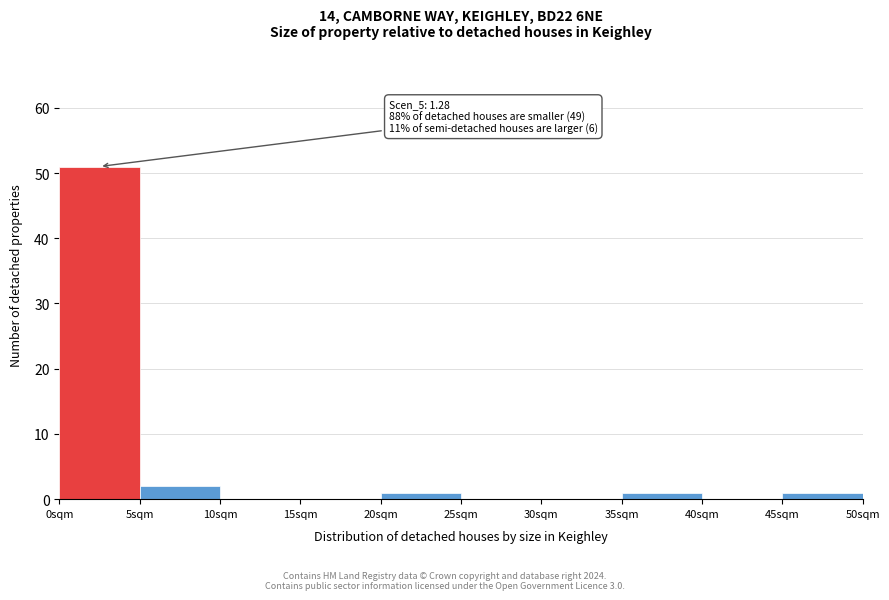

Which range on the x-axis has the tallest bar?

0 to 5